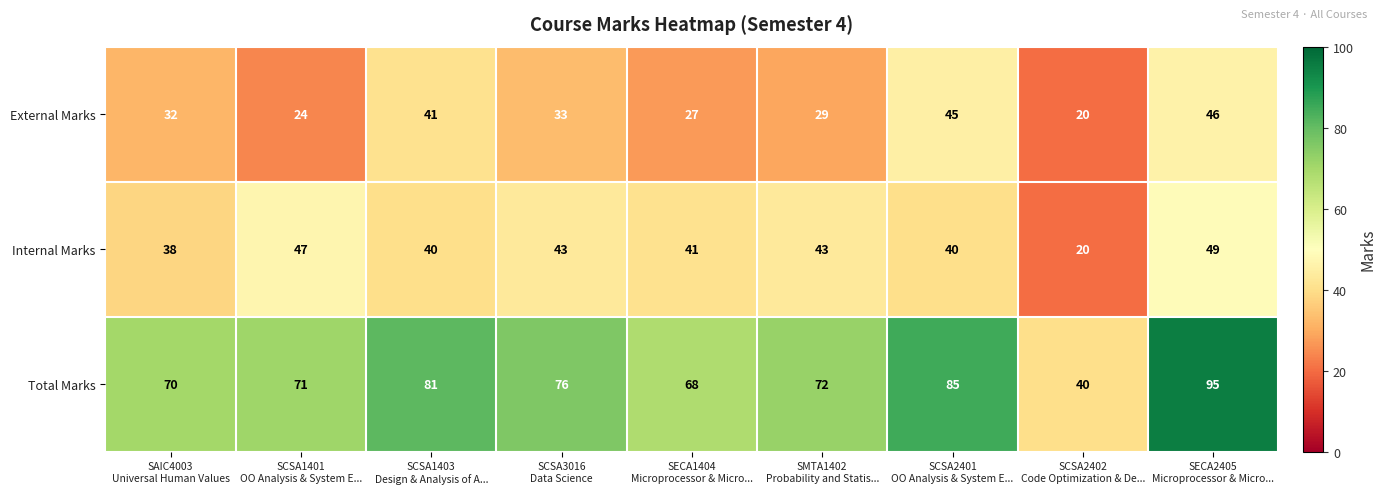

What is the difference between the maximum and minimum values in the External Marks series?

26